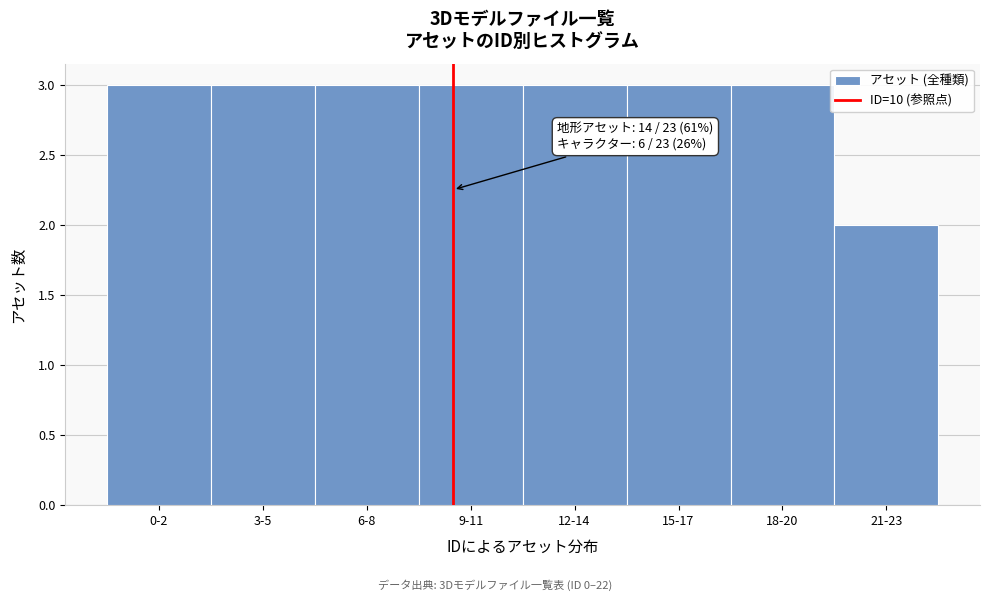

Reading left to right, what are all the values shown in this chart?

3	3	3	3	3	3	3	2